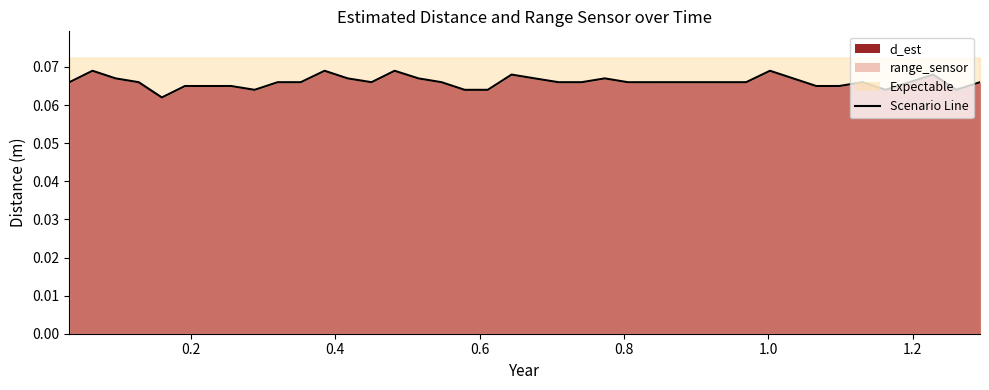

Reading left to right, extract all data points from this chart.

0.1	0.1	0.1	0.1	0.1	0.1	0.1	0.1	0.1	0.1	0.1	0.1	0.1	0.1	0.1	0.1	0.1	0.1	0.1	0.1	0.1	0.1	0.1	0.1	0.1	0.1	0.1	0.1	0.1	0.1	0.1	0.1	0.1	0.1	0.1	0.1	0.1	0.1	0.1	0.1